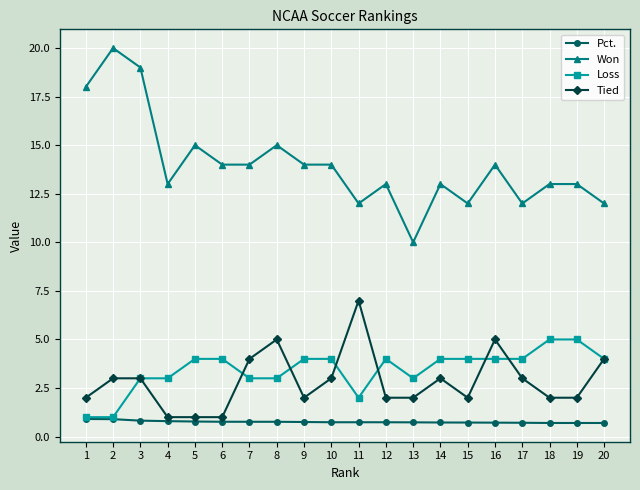

The value of Tied at 10 is 1.1. True or false?

False